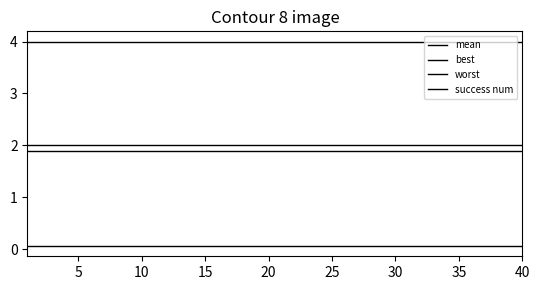

What is the value of the mean point at the 14th from the left?

1.9